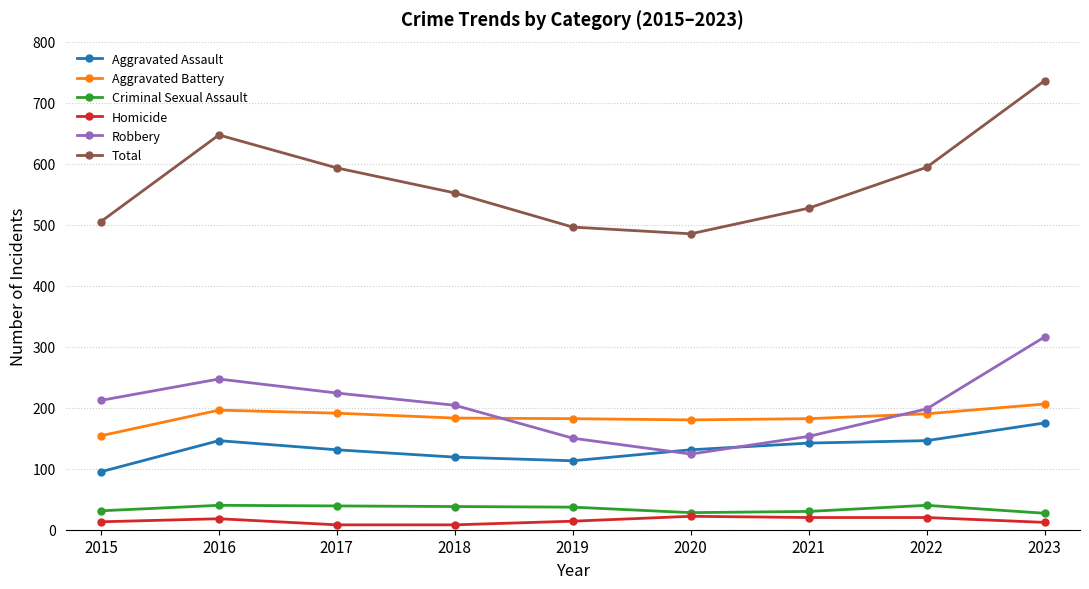

How many interior local peaks does the Total series have?

1